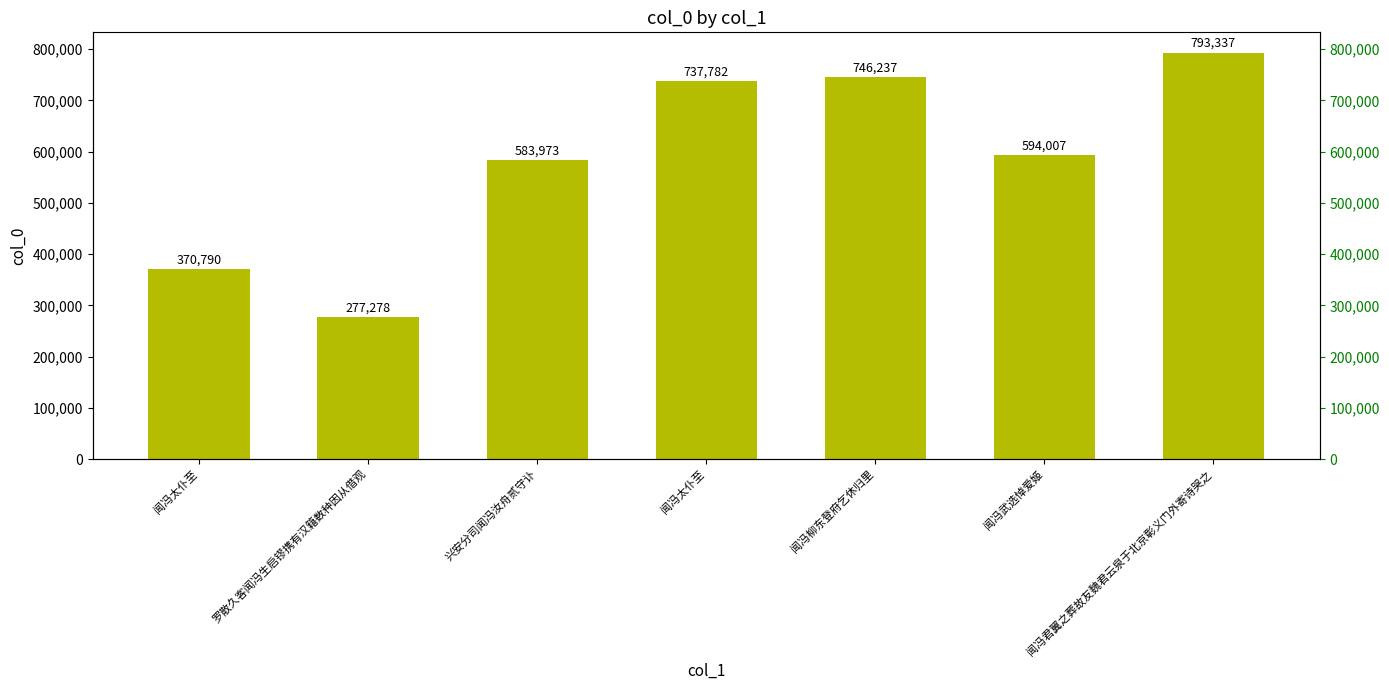

What is the maximum value shown in the chart?

793337